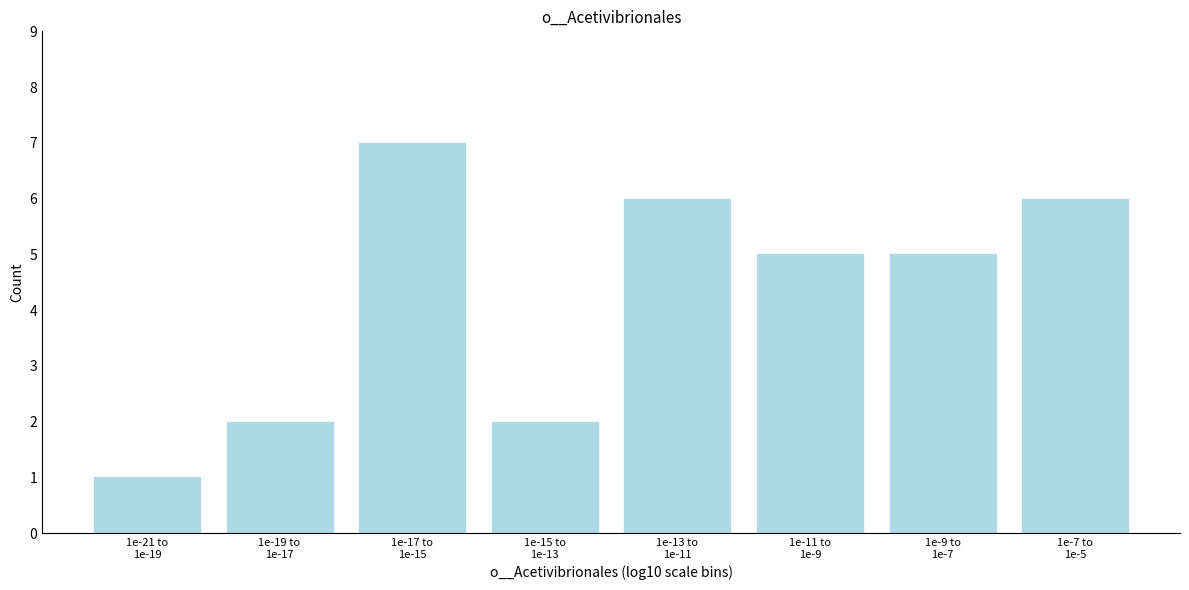

Reading left to right, extract all data points from this chart.

1	2	7	2	6	5	5	6